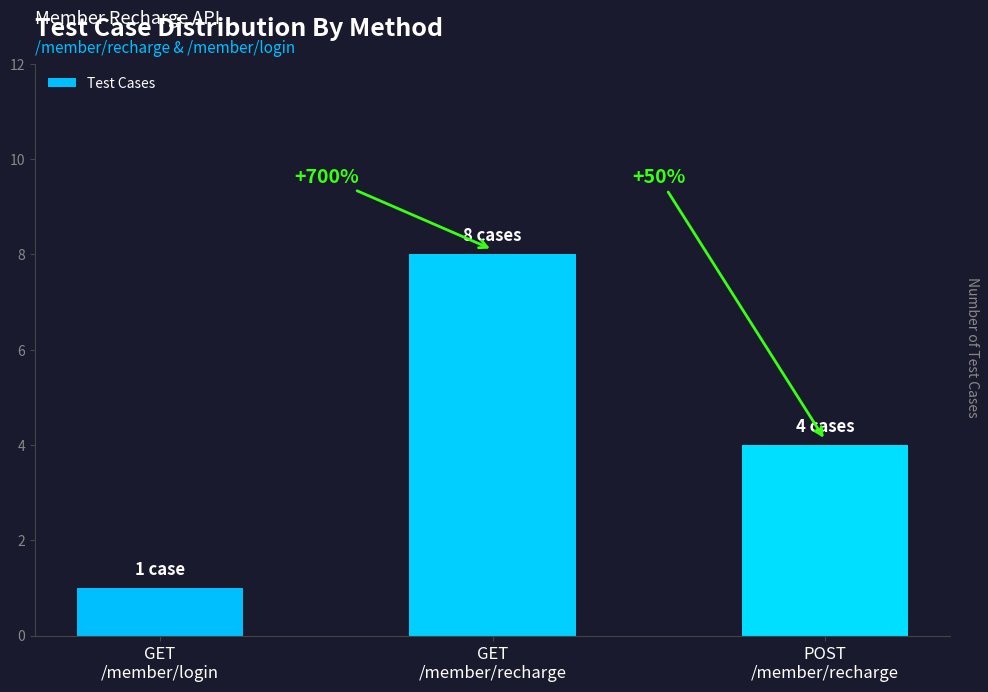

Rank the categories by value from lowest to highest.

GET
/member/login, POST
/member/recharge, GET
/member/recharge